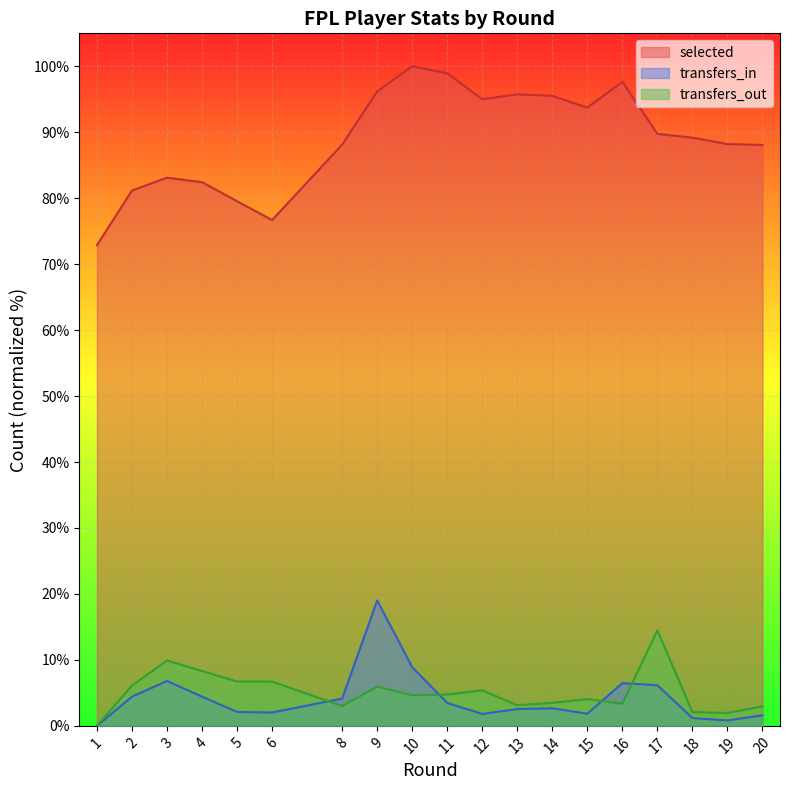

Reading right to left, list all the values displayed in this chart.

selected: 88.1	88.2	89.2	89.8	97.6	93.7	95.5	95.8	95.0	98.9	100.0	96.2	88.1	76.7	79.5	82.4	83.1	81.2	72.9
transfers_in: 1.6	0.8	1.2	6.2	6.5	1.8	2.7	2.5	1.8	3.5	8.9	19.0	4.1	2.0	2.1	4.4	6.8	4.4	0.0
transfers_out: 3.0	2.0	2.1	14.5	3.4	4.1	3.5	3.1	5.4	4.8	4.6	5.9	3.0	6.7	6.7	8.3	9.9	6.1	0.0